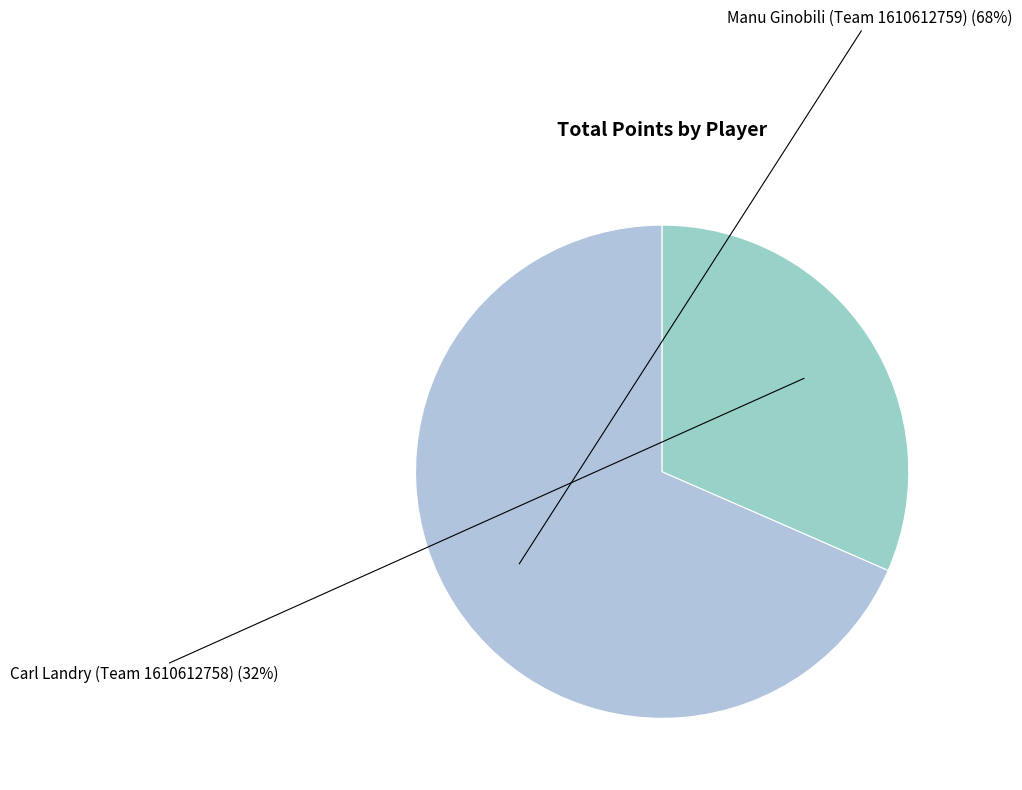

Which category has the biggest portion of the pie?

Manu Ginobili (Team 1610612759)